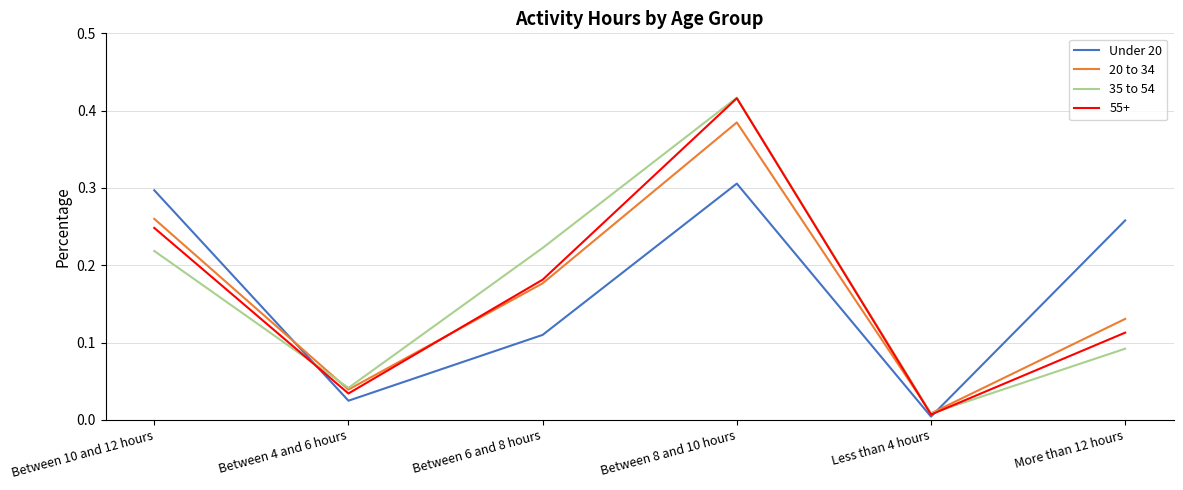

How many interior local valleys does the Under 20 series have?

2